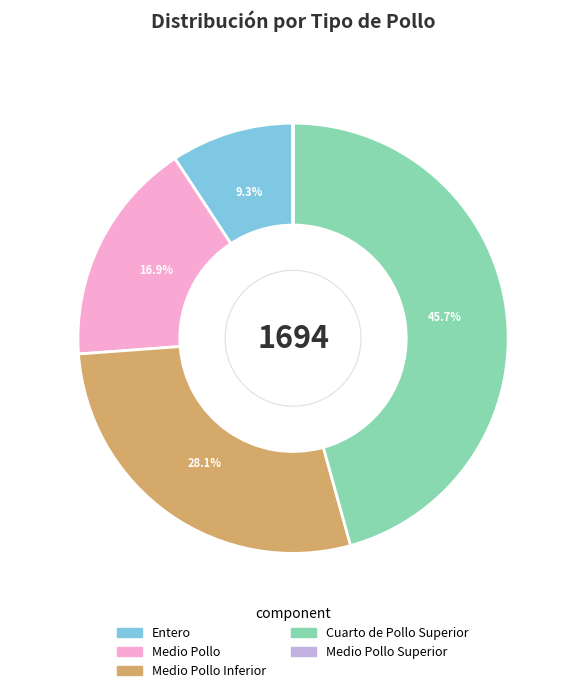

To the nearest percent, what portion does Entero represent?

9%